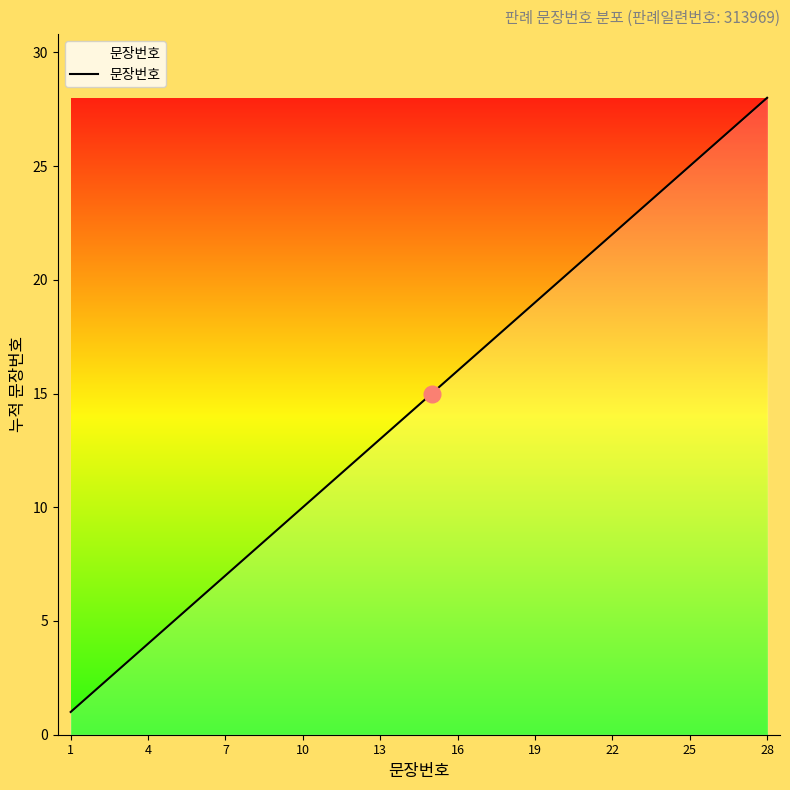

What is the difference between the maximum and minimum values?

27